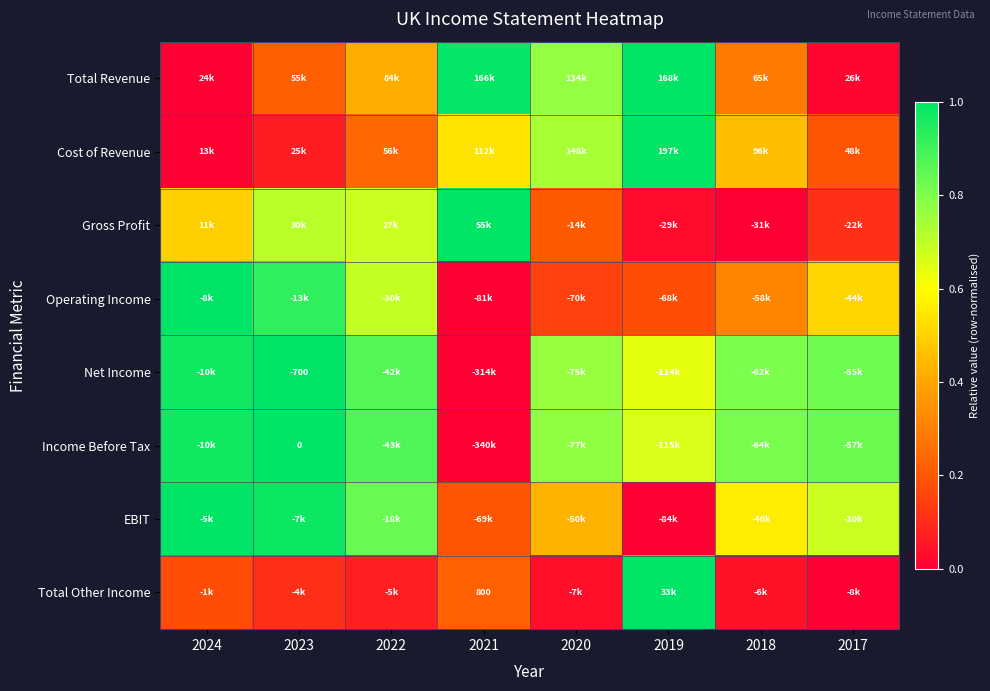

How many categories are shown in the chart?

8